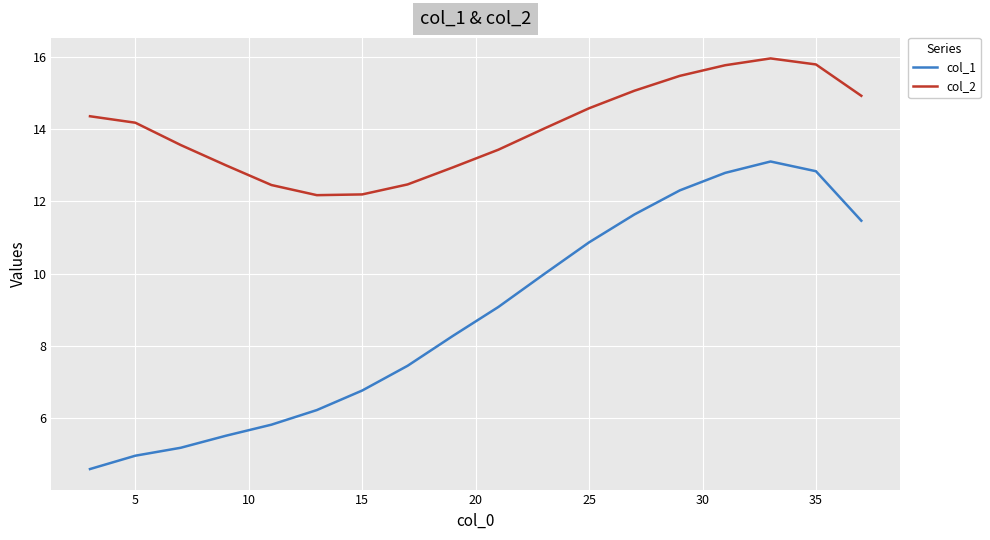

What is the difference between the maximum and minimum values in the col_1 series?

8.5